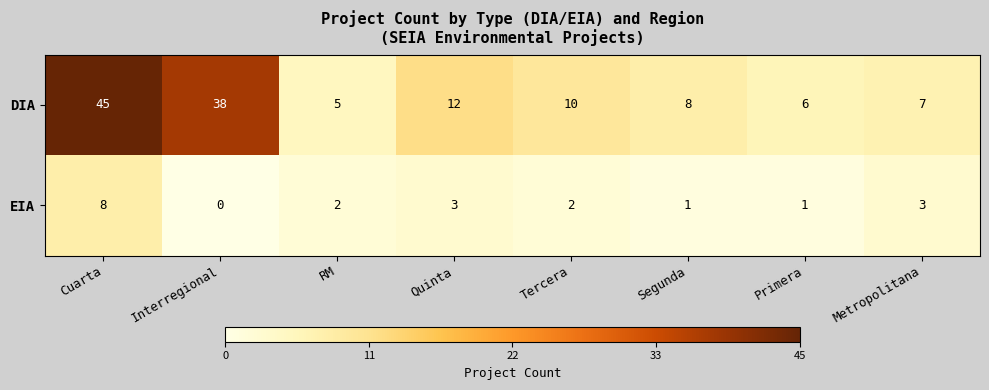

What is the sum of the DIA values at Segunda and RM?

13